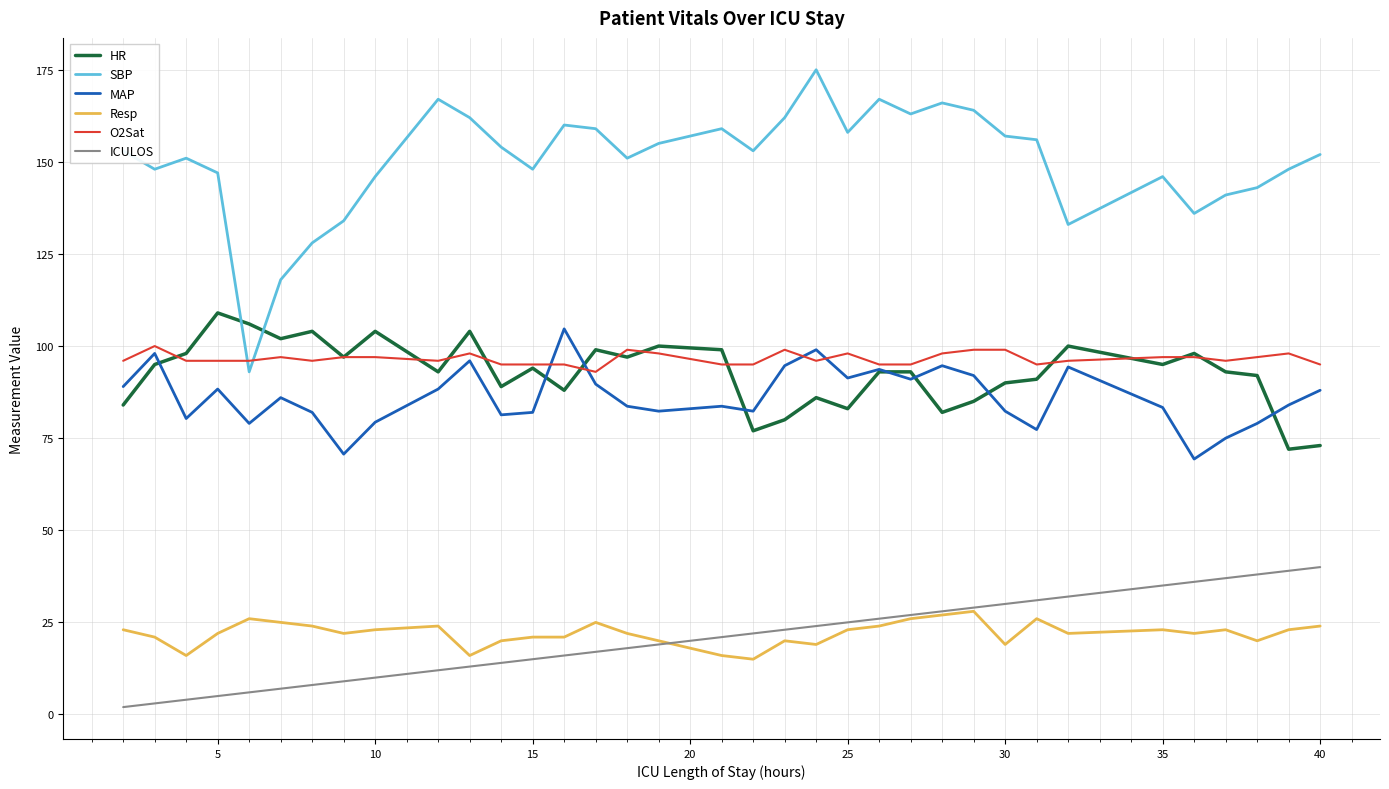

Which series has the largest total across all categories?

SBP